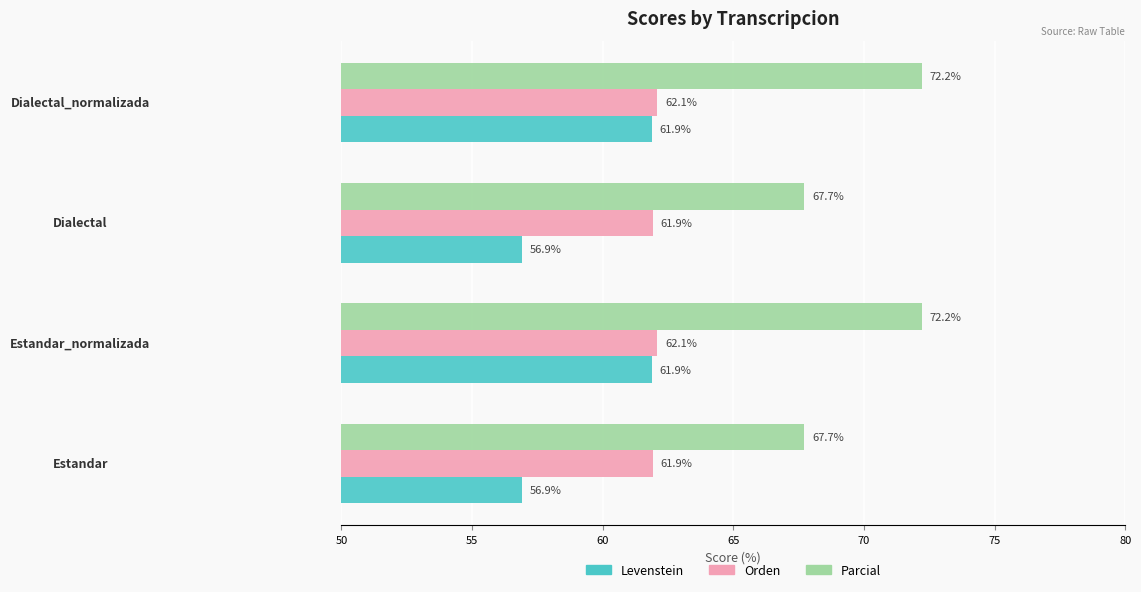

What is the minimum value for Orden?

61.9